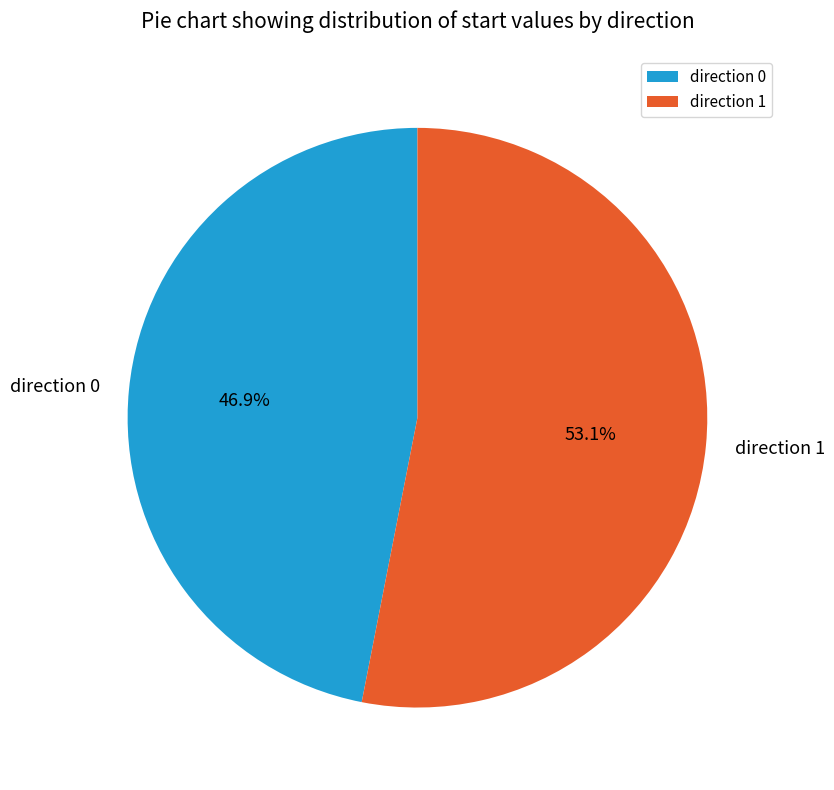

Which has a higher value, direction 1 or direction 0?

direction 1